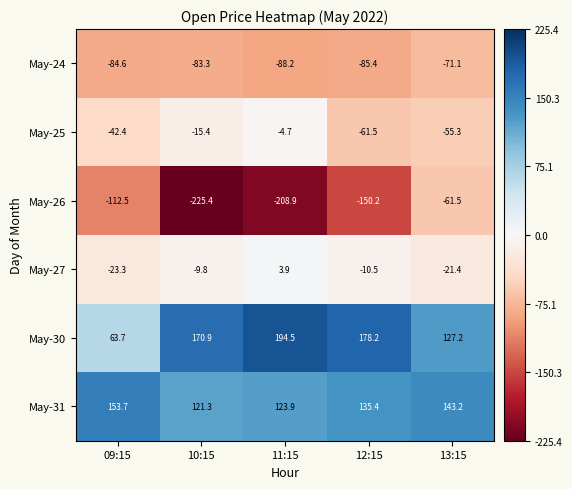

What is the maximum value for May-31?

153.7